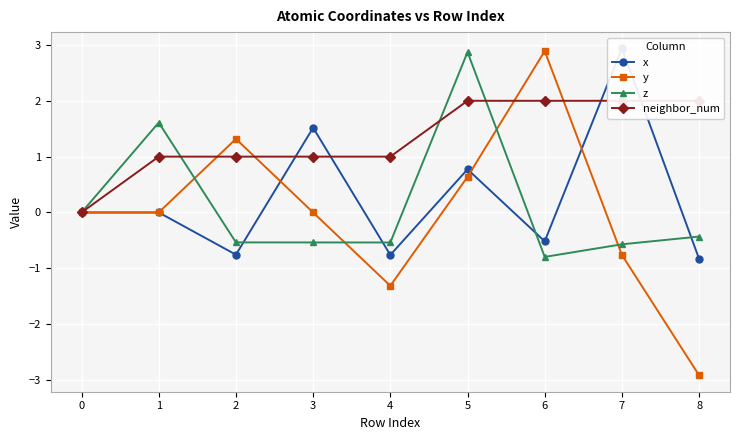

What is the spread (max minus min) of values at 7?

3.7